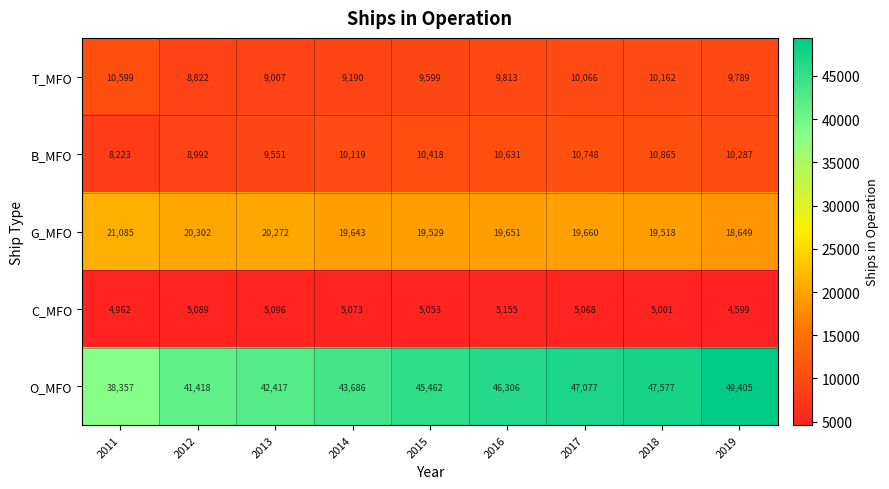

What is the average value of the B_MFO series?

9982